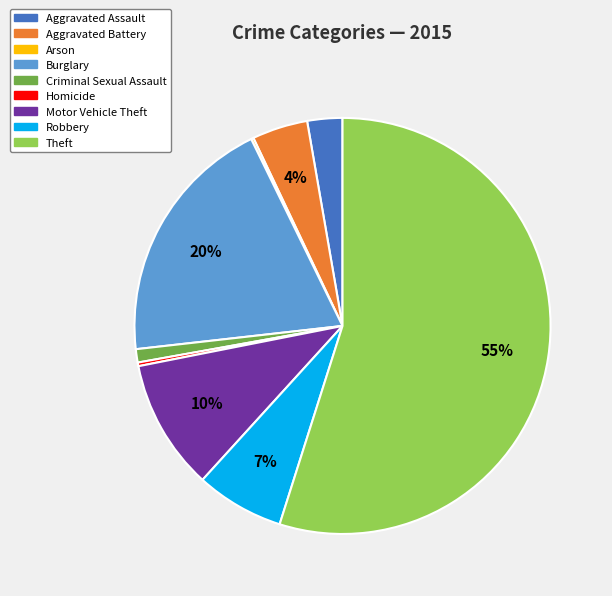

To the nearest percent, what is the difference between the largest and smallest slice percentages?

55%